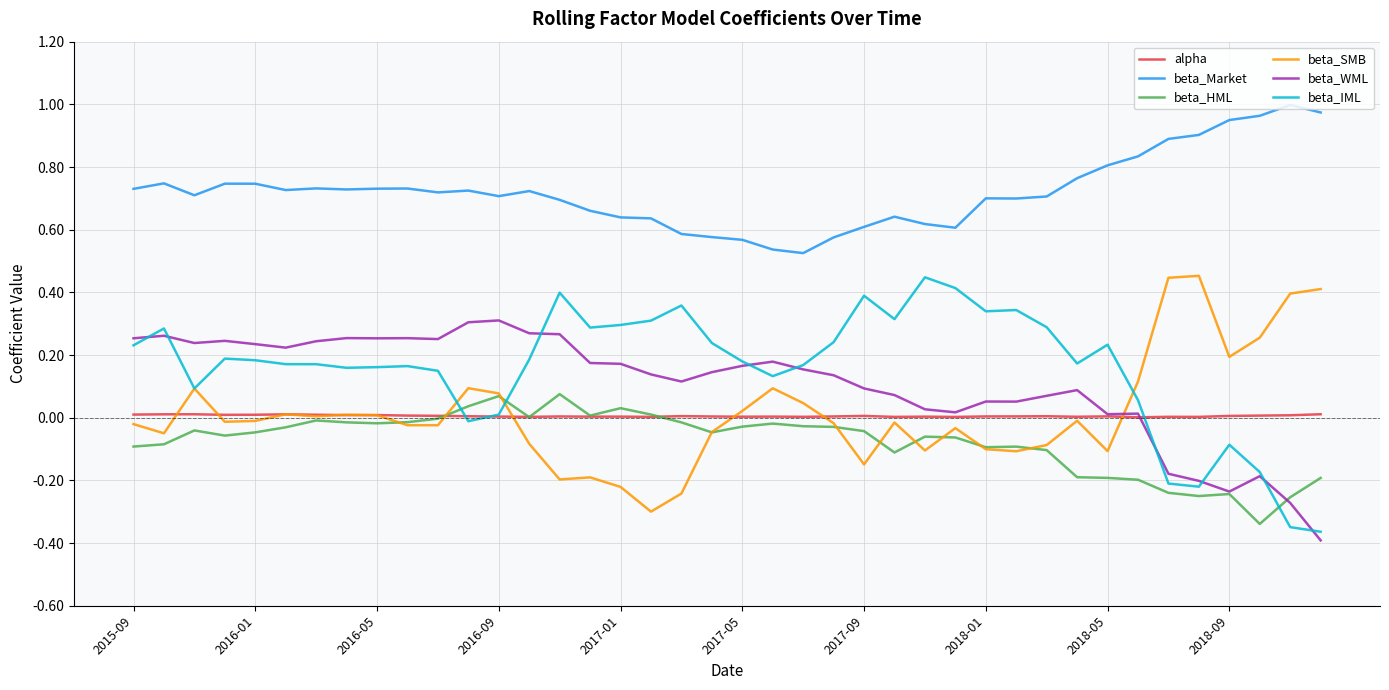

True or false: beta_IML and beta_Market cross at least once.

False